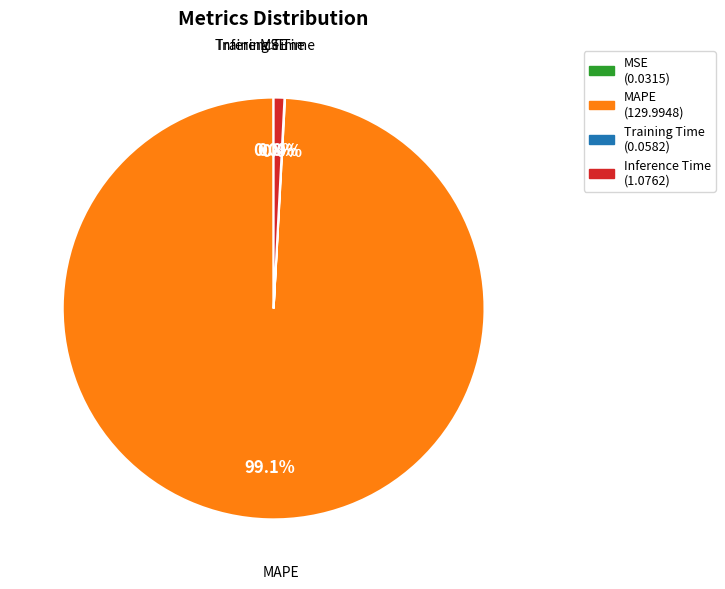

What is the majority slice?

MAPE